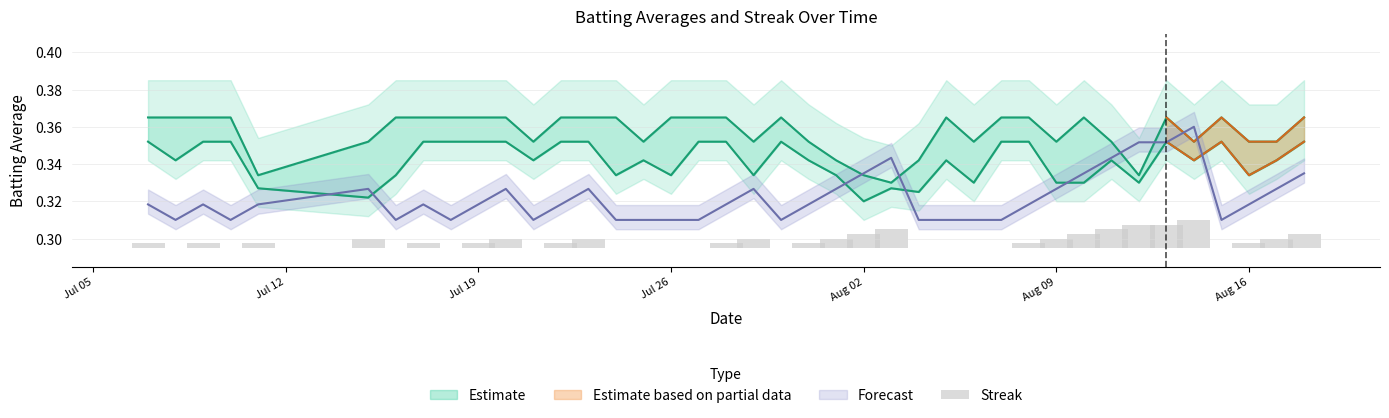

How many bars are there in each group?

3